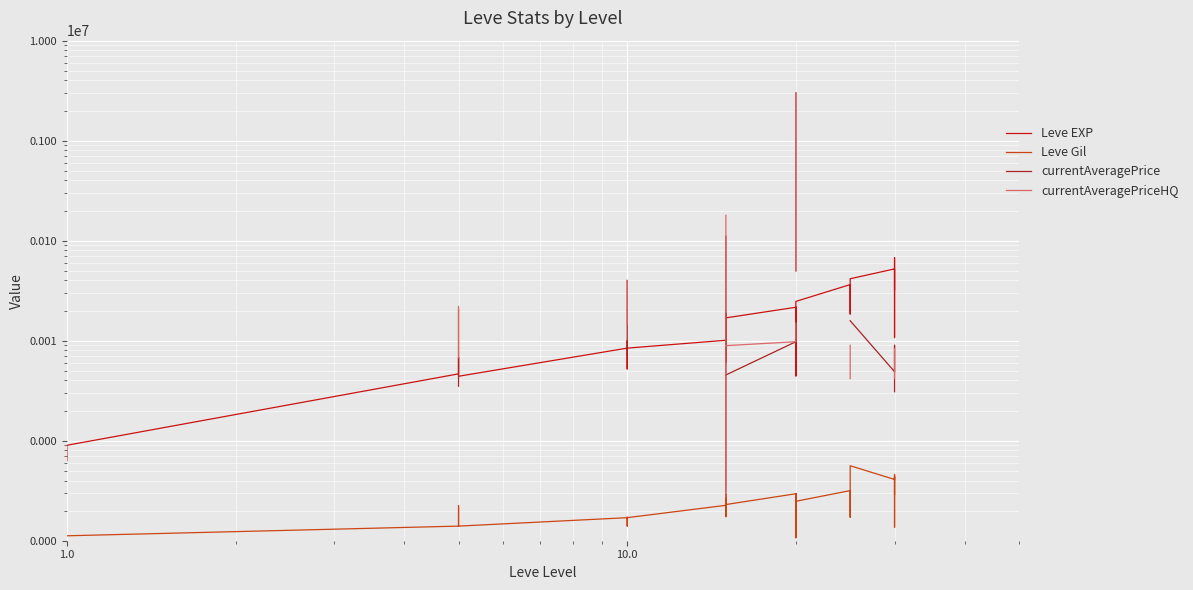

What position from the right is 1.0?

29